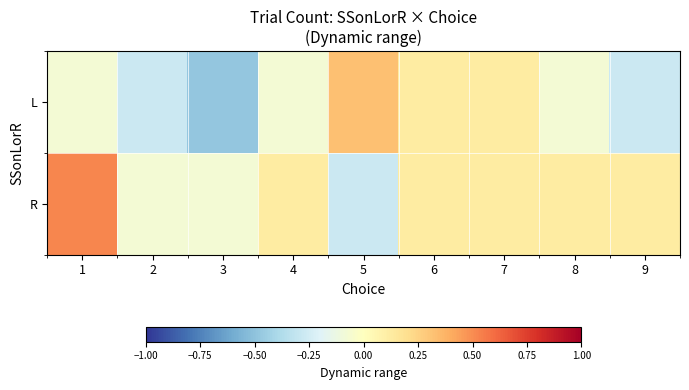

Reading left to right, extract all data points from this chart.

L: 1=-0.1	2=-0.3	3=-0.5	4=-0.1	5=0.3	6=0.1	7=0.1	8=-0.1	9=-0.3
R: 1=0.5	2=-0.1	3=-0.1	4=0.1	5=-0.3	6=0.1	7=0.1	8=0.1	9=0.1